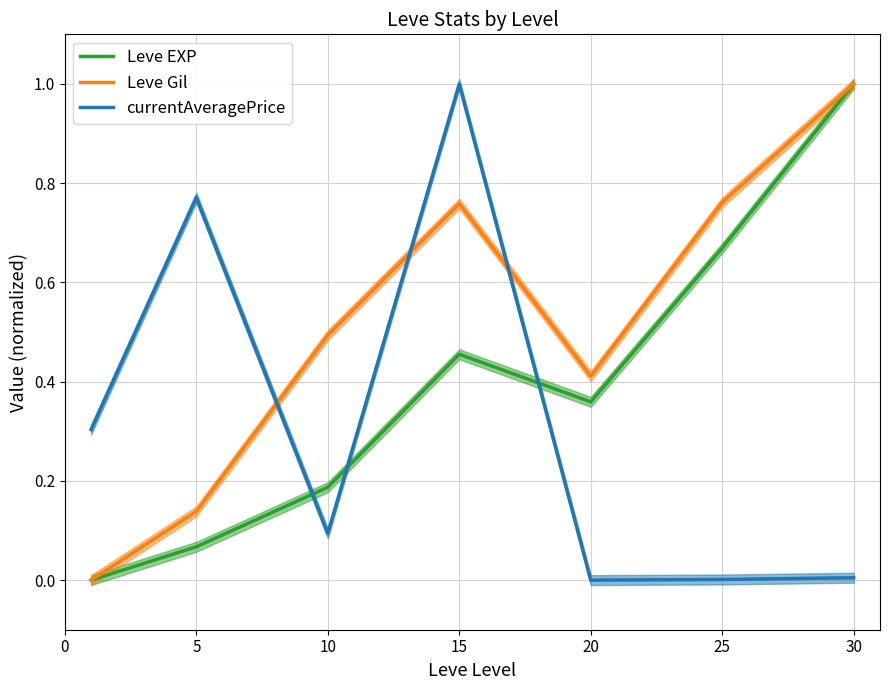

Which series has the largest range (max minus min)?

Leve EXP